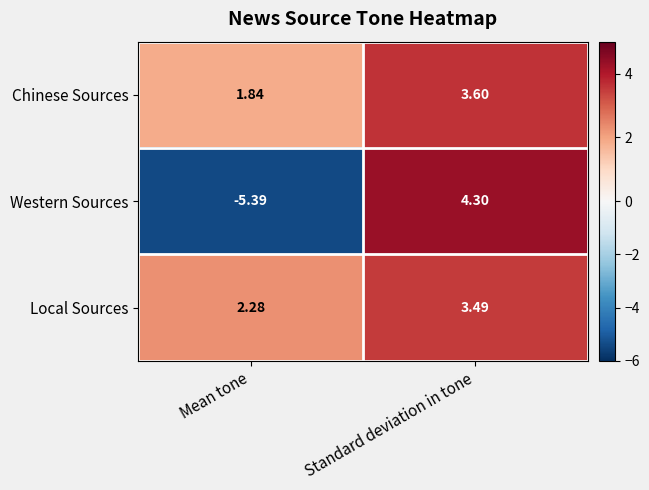

Where does the Western Sources series first go above 4?

Standard deviation in tone